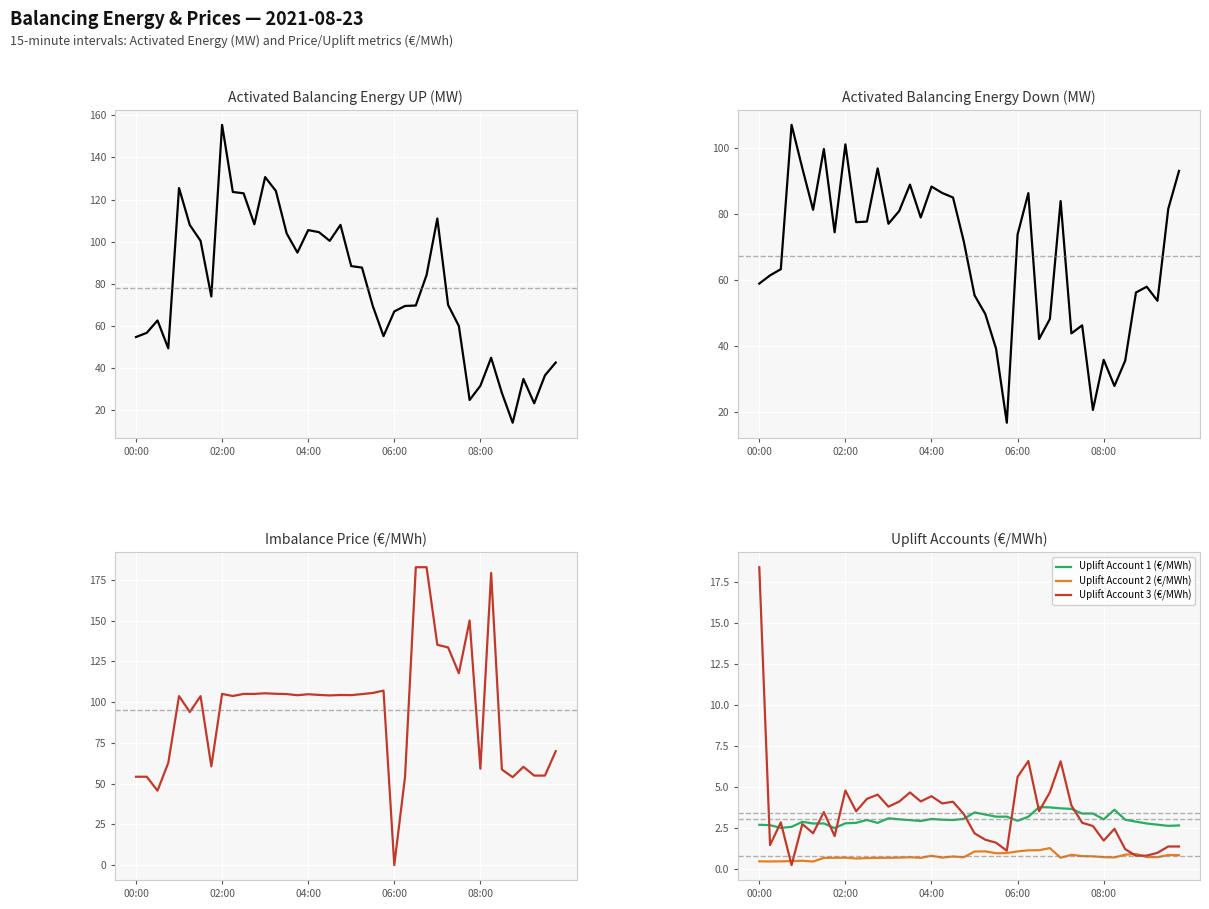

What is the difference between the second highest and second lowest values in the Uplift Account 2 (€/MWh) series?

0.7